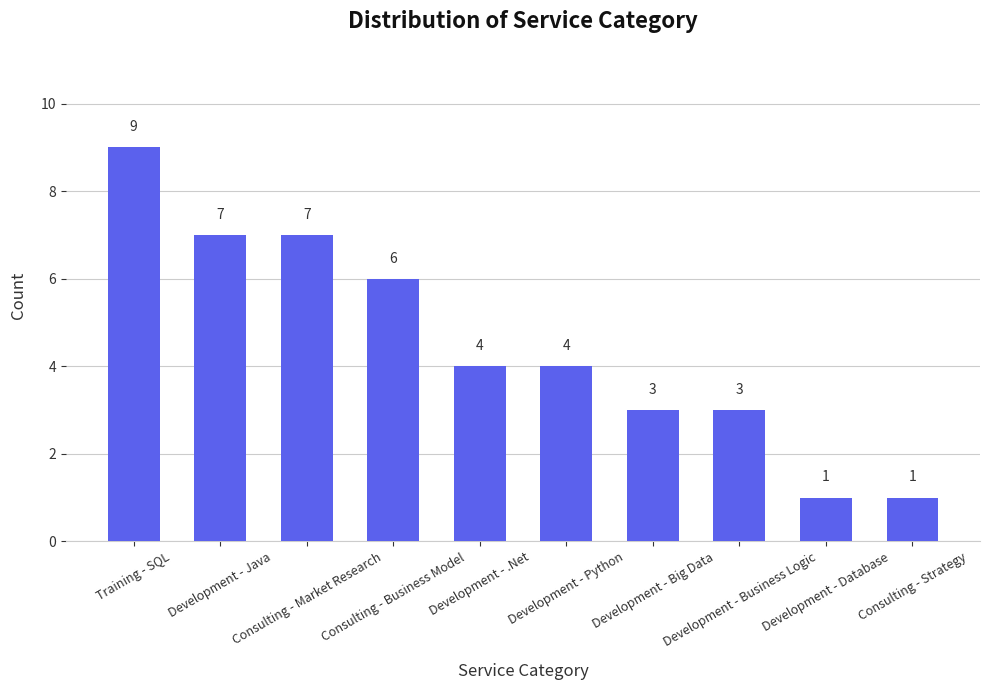

Reading right to left, what are all the values shown in this chart?

Consulting - Strategy=1	Development - Database=1	Development - Business Logic=3	Development - Big Data=3	Development - Python=4	Development - .Net=4	Consulting - Business Model=6	Consulting - Market Research=7	Development - Java=7	Training - SQL=9